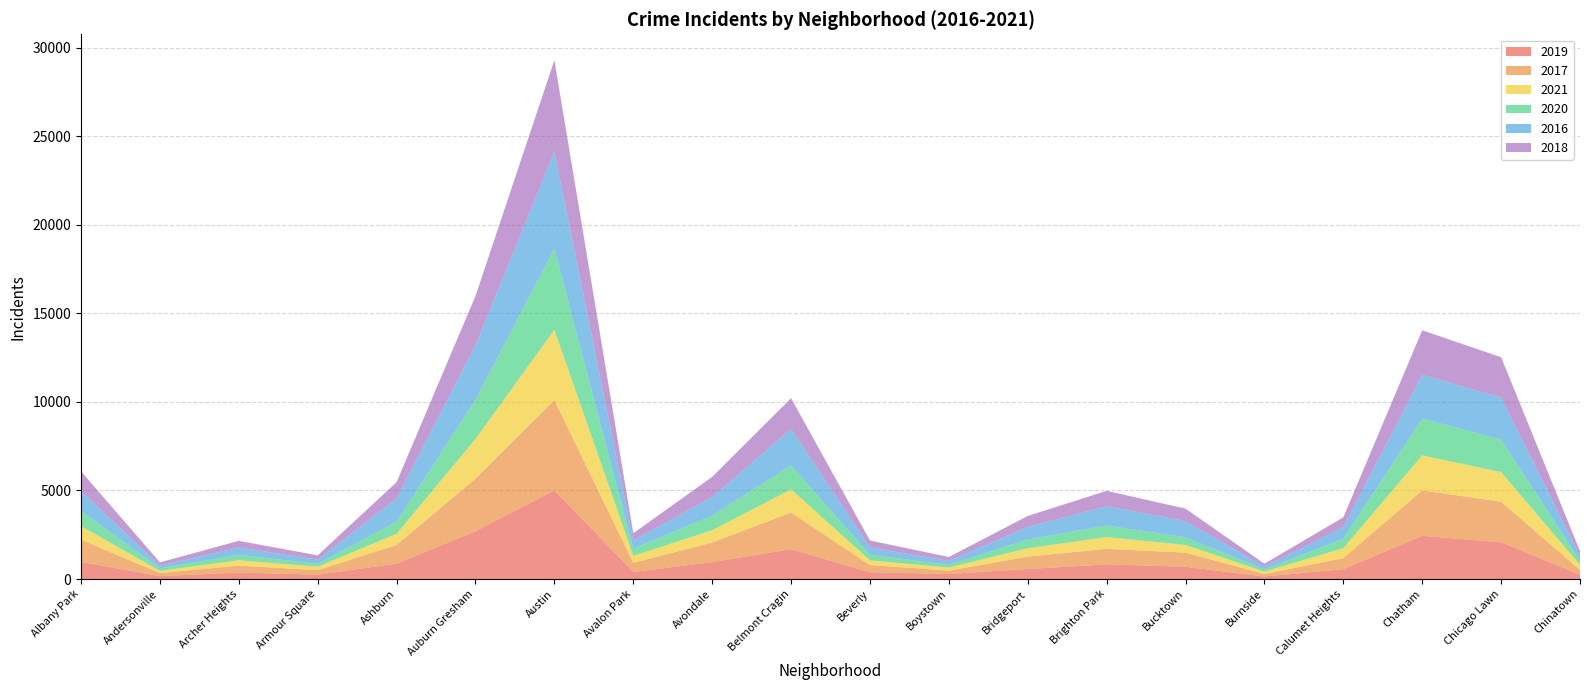

Reading left to right, extract all data points from this chart.

2019: Albany Park=968	Andersonville=166	Archer Heights=368	Armour Square=249	Ashburn=872	Auburn Gresham=2700	Austin=5008	Avalon Park=405	Avondale=957	Belmont Cragin=1687	Beverly=385	Boystown=287	Bridgeport=568	Brighton Park=828	Bucktown=694	Burnside=142	Calumet Heights=561	Chatham=2441	Chicago Lawn=2076	Chinatown=253
2017: Albany Park=1252	Andersonville=171	Archer Heights=391	Armour Square=251	Ashburn=1053	Auburn Gresham=2973	Austin=5095	Avalon Park=509	Avondale=1107	Belmont Cragin=2066	Beverly=404	Boystown=188	Bridgeport=697	Brighton Park=878	Bucktown=795	Burnside=145	Calumet Heights=620	Chatham=2566	Chicago Lawn=2288	Chinatown=253
2021: Albany Park=767	Andersonville=123	Archer Heights=303	Armour Square=193	Ashburn=629	Auburn Gresham=2237	Austin=3971	Avalon Park=395	Avondale=692	Belmont Cragin=1311	Beverly=265	Boystown=173	Bridgeport=474	Brighton Park=664	Bucktown=435	Burnside=130	Calumet Heights=559	Chatham=1973	Chicago Lawn=1675	Chinatown=293
2020: Albany Park=870	Andersonville=147	Archer Heights=303	Armour Square=169	Ashburn=686	Auburn Gresham=2213	Austin=4577	Avalon Park=400	Avondale=826	Belmont Cragin=1357	Beverly=315	Boystown=153	Bridgeport=493	Brighton Park=654	Bucktown=431	Burnside=126	Calumet Heights=538	Chatham=2084	Chicago Lawn=1834	Chinatown=239
2016: Albany Park=1110	Andersonville=151	Archer Heights=419	Armour Square=227	Ashburn=1308	Auburn Gresham=3071	Austin=5481	Avalon Park=475	Avondale=1046	Belmont Cragin=2053	Beverly=421	Boystown=219	Bridgeport=713	Brighton Park=1086	Bucktown=917	Burnside=164	Calumet Heights=653	Chatham=2468	Chicago Lawn=2372	Chinatown=262
2018: Albany Park=1117	Andersonville=183	Archer Heights=374	Armour Square=248	Ashburn=924	Auburn Gresham=2787	Austin=5162	Avalon Park=401	Avondale=1142	Belmont Cragin=1736	Beverly=386	Boystown=224	Bridgeport=616	Brighton Park=869	Bucktown=704	Burnside=160	Calumet Heights=554	Chatham=2513	Chicago Lawn=2281	Chinatown=273